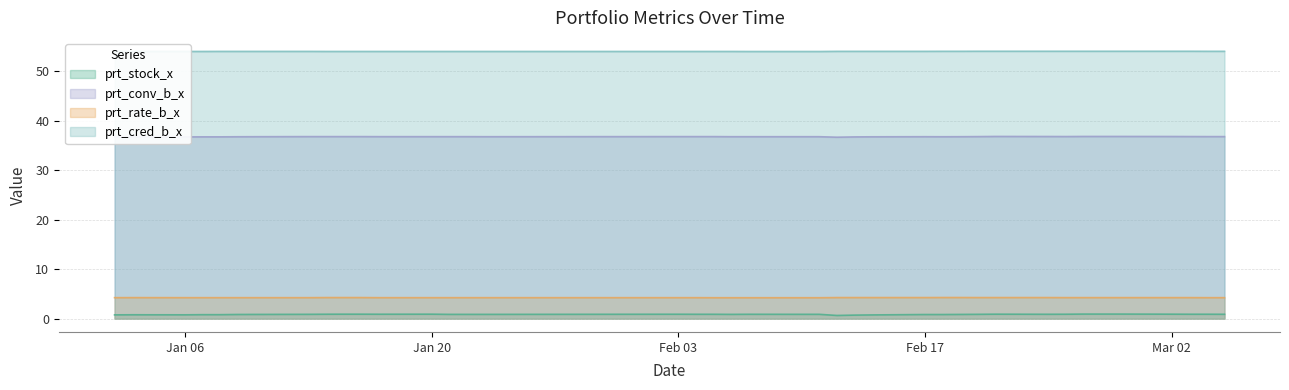

True or false: prt_cred_b_x and prt_conv_b_x intersect in this chart.

False